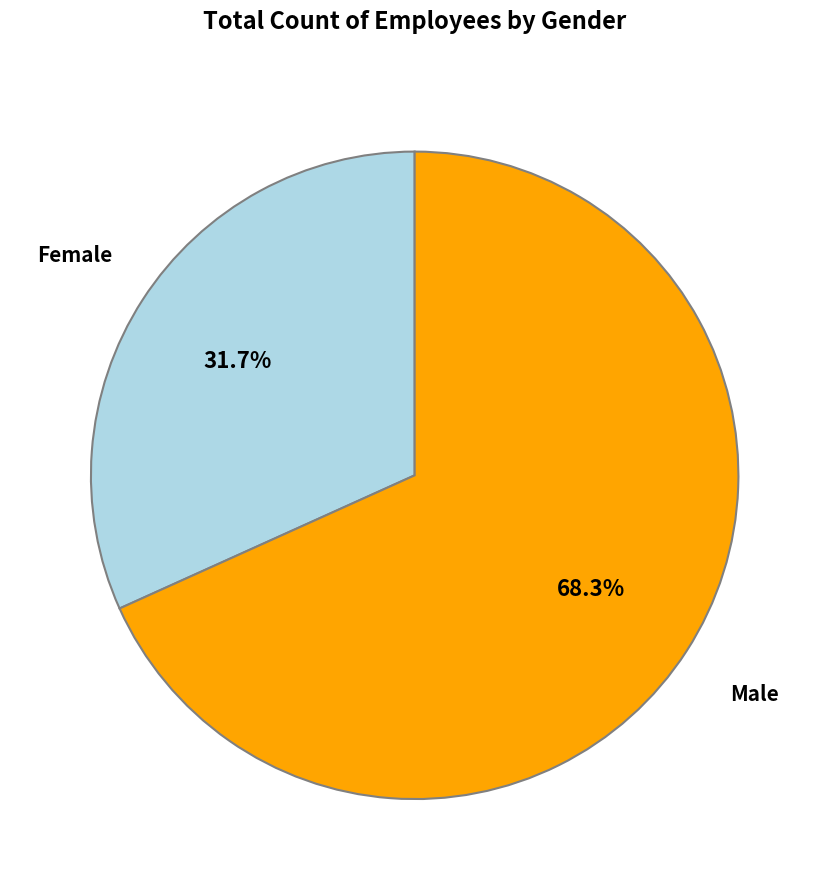

What percentage do Male and Female together represent?

100.0%